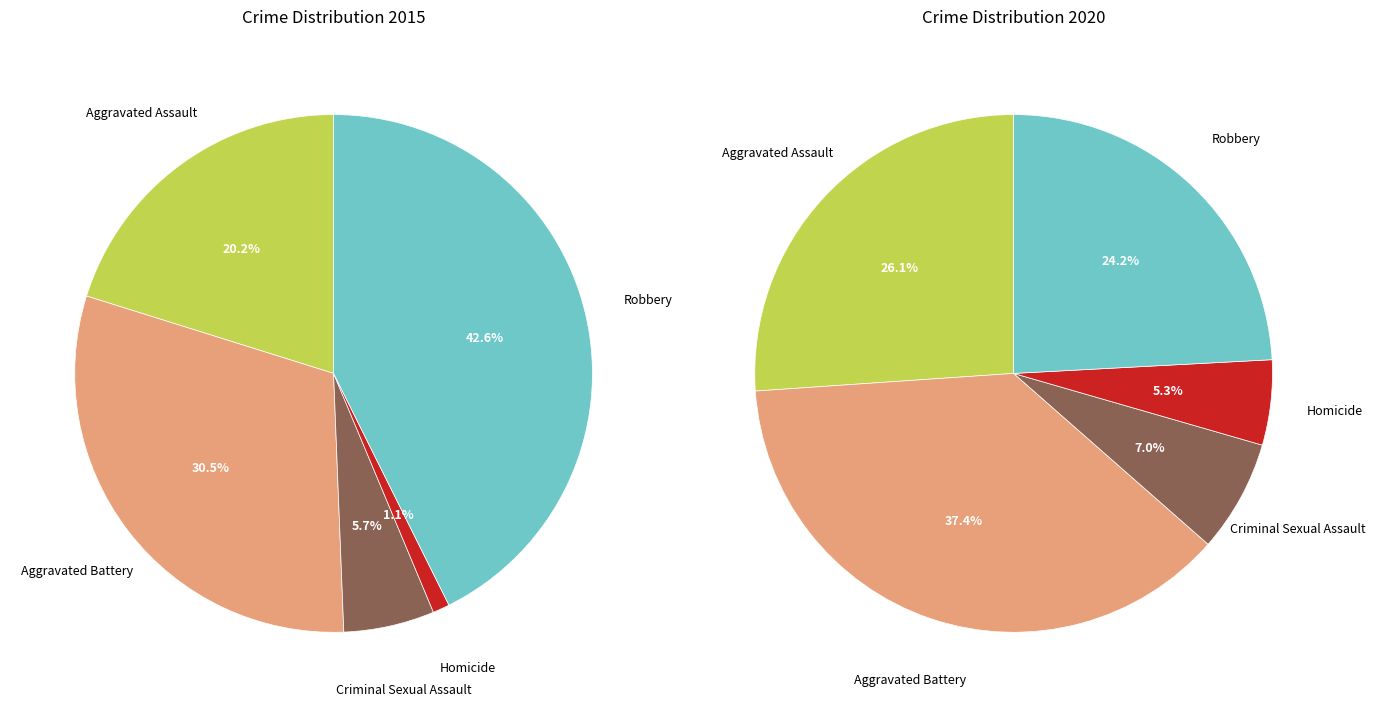

Is Criminal Sexual Assault the majority of the pie?

No